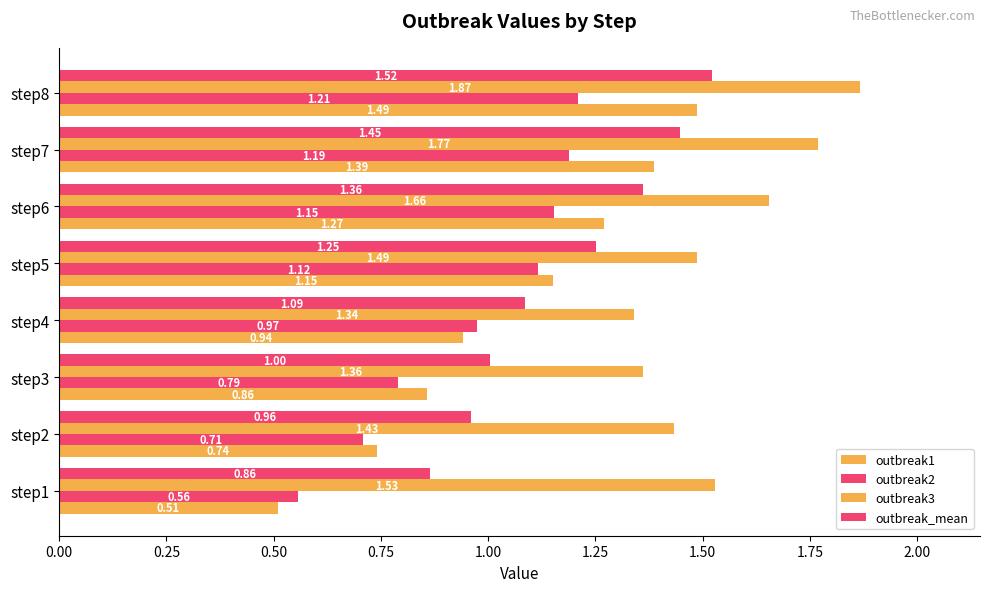

How many data points in outbreak_mean are above 1?

6